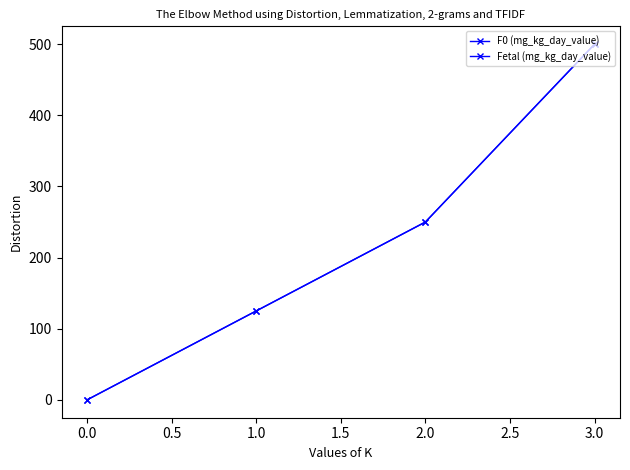

Is this an area chart (filled region under the line)?

No